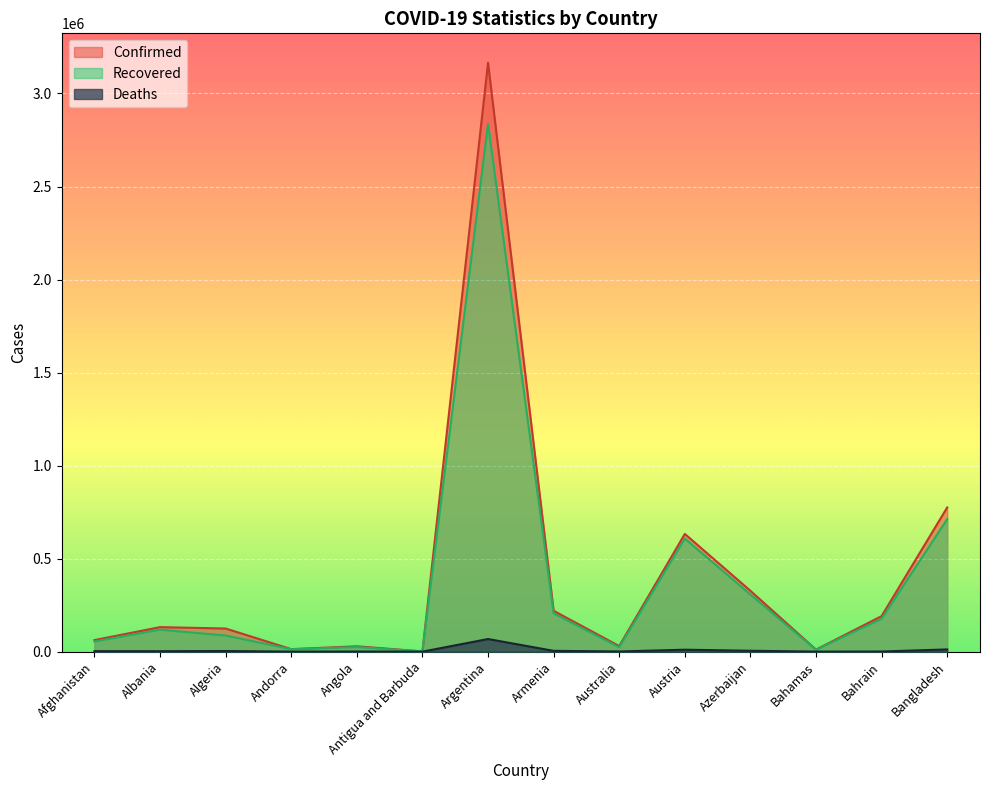

What is the value of the Recovered point at the 12th from the left?

9854